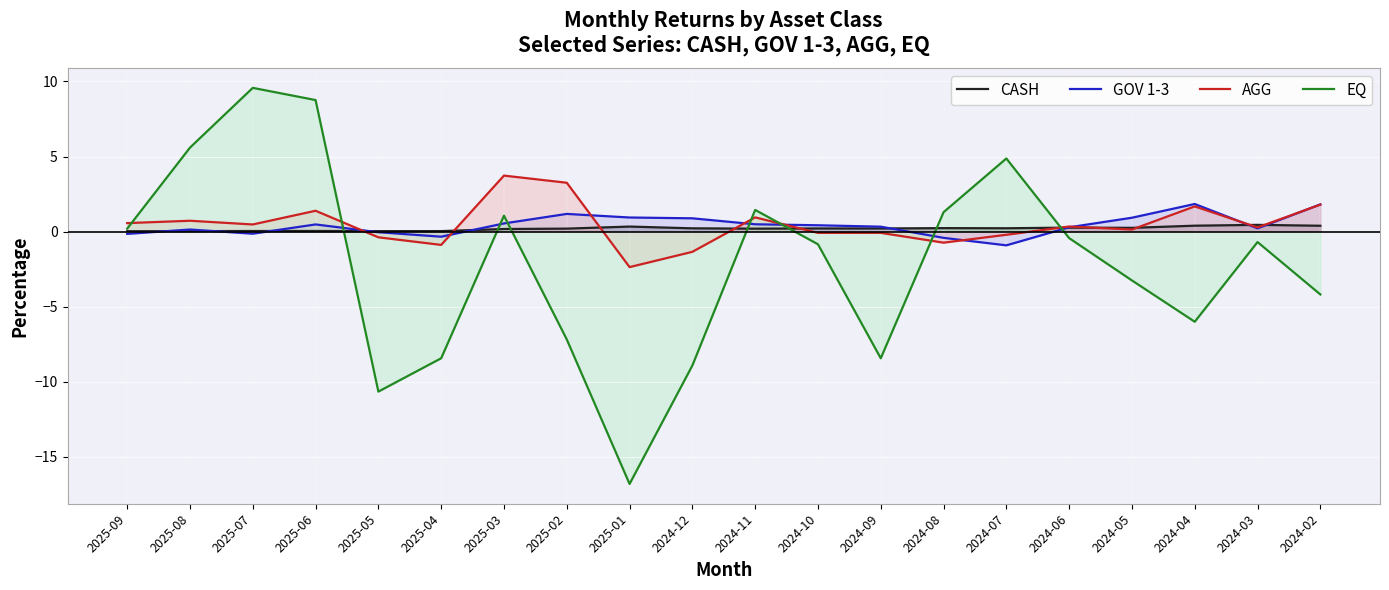

What is the sum of the AGG values at 2024-08 and 2025-04?

-1.6